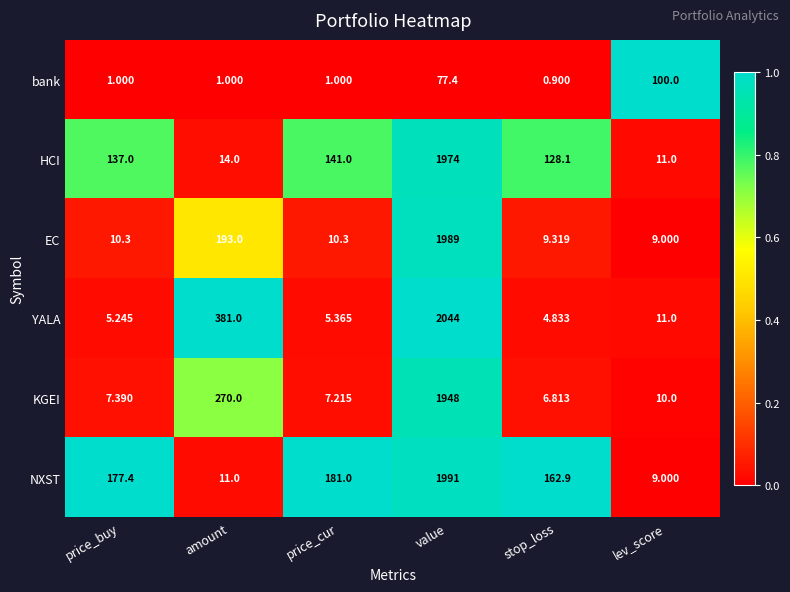

At which label does YALA first exceed 11?

amount